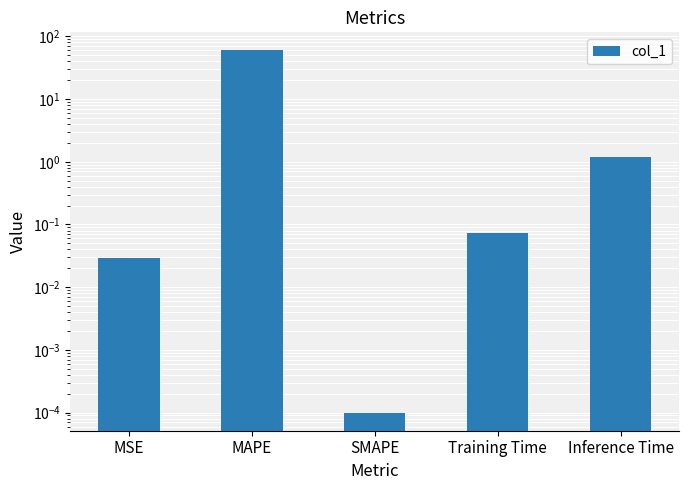

Reading right to left, extract all data points from this chart.

Inference Time=1.2	Training Time=0.1	SMAPE=0.0	MAPE=59.6	MSE=0.0